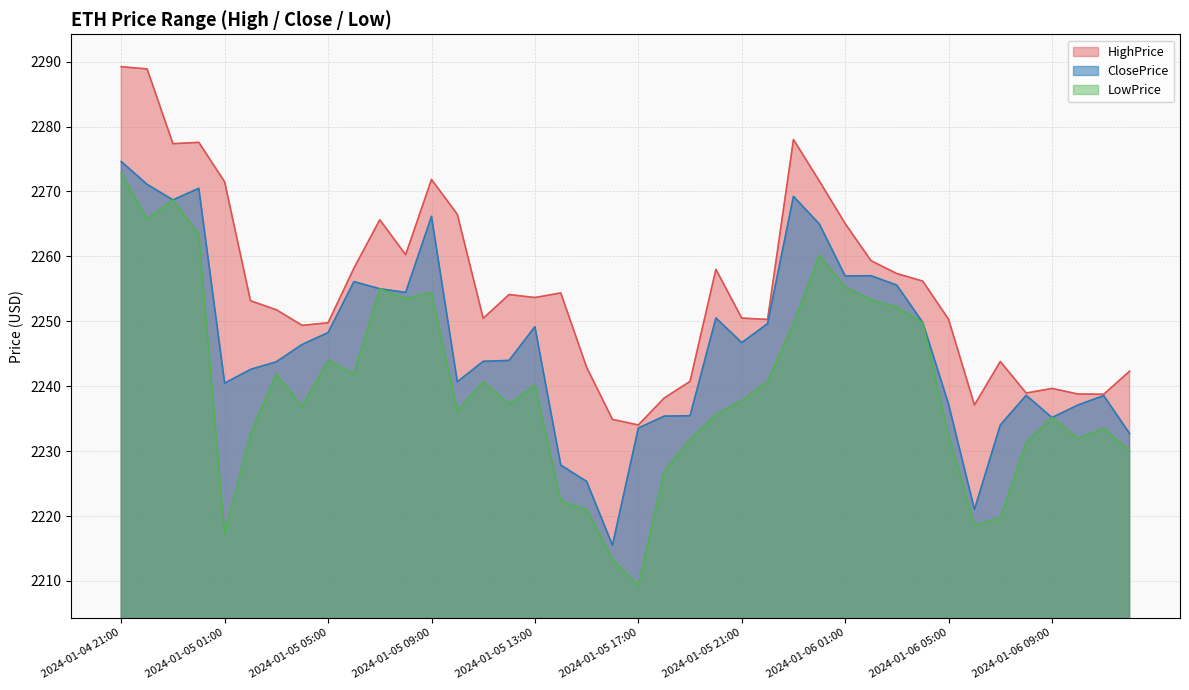

True or false: LowPrice and HighPrice cross at least once.

False